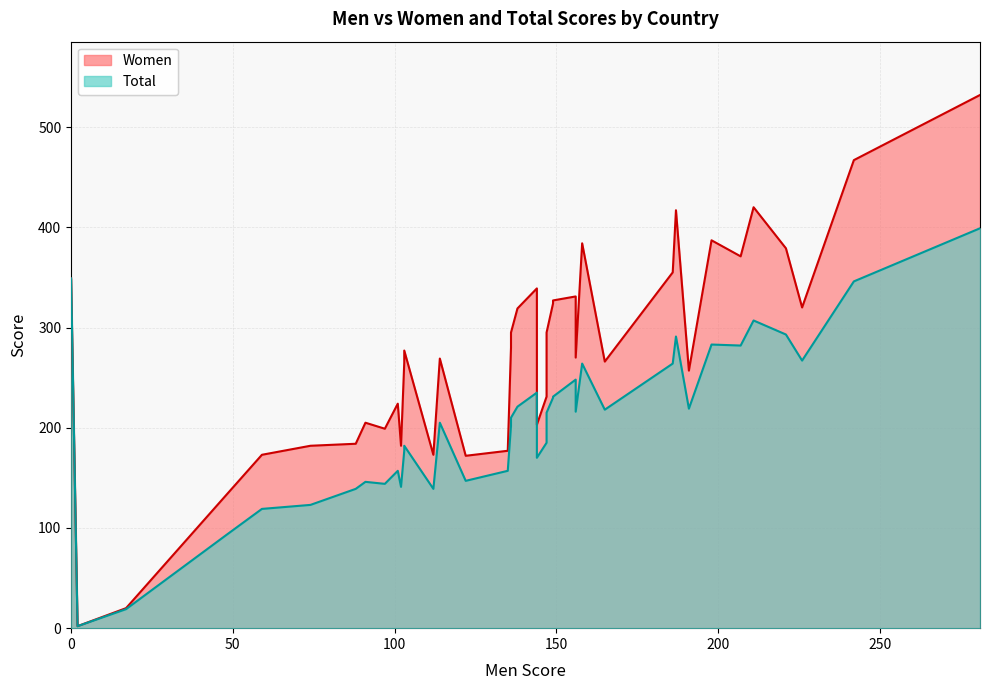

What is the sum of all Total values?

8235